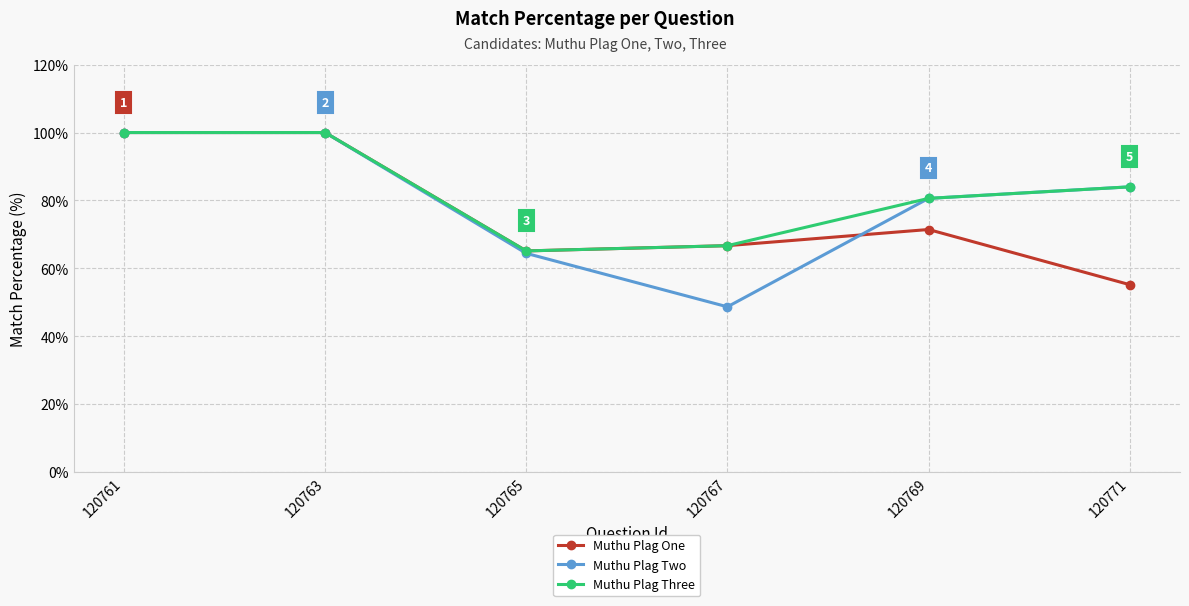

What is the smallest value displayed?

48.6